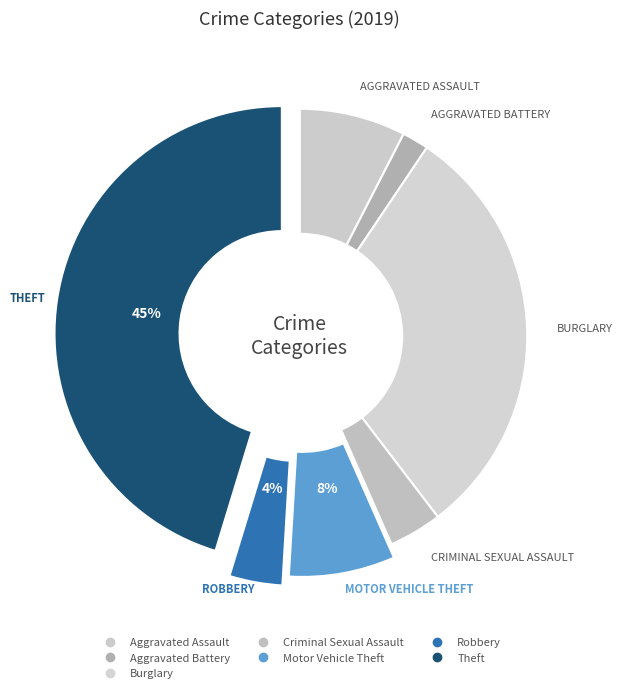

The Aggravated Assault slice represents 17% of the pie. True or false?

False